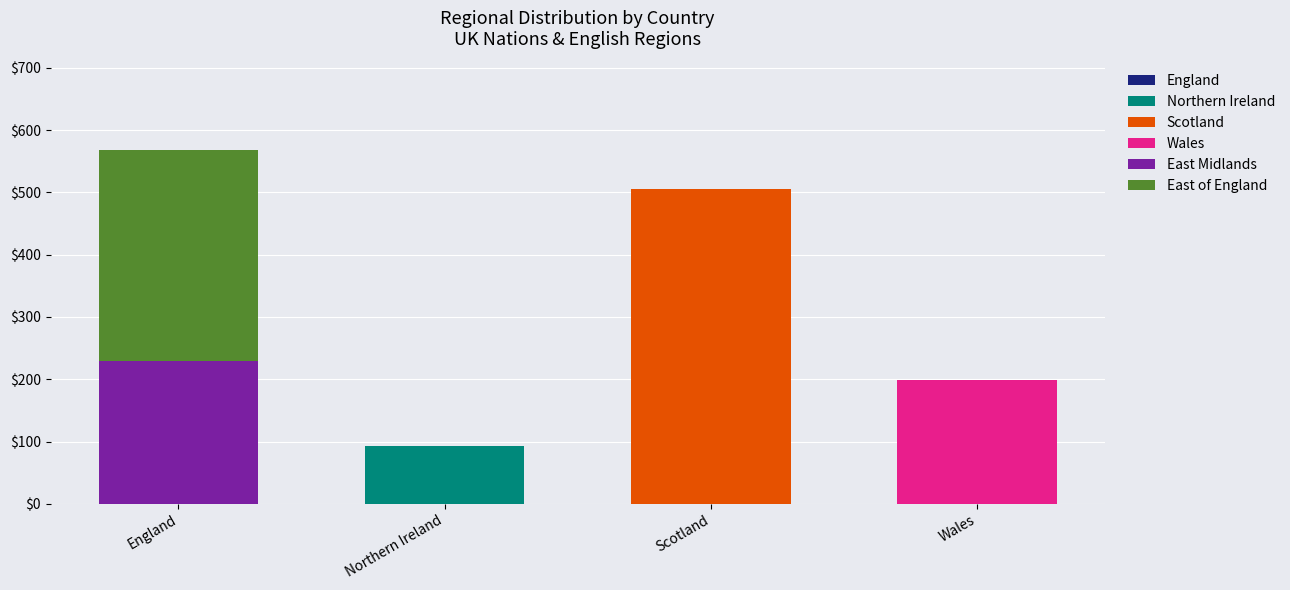

The Northern Ireland series shows 0 at England. True or false?

True